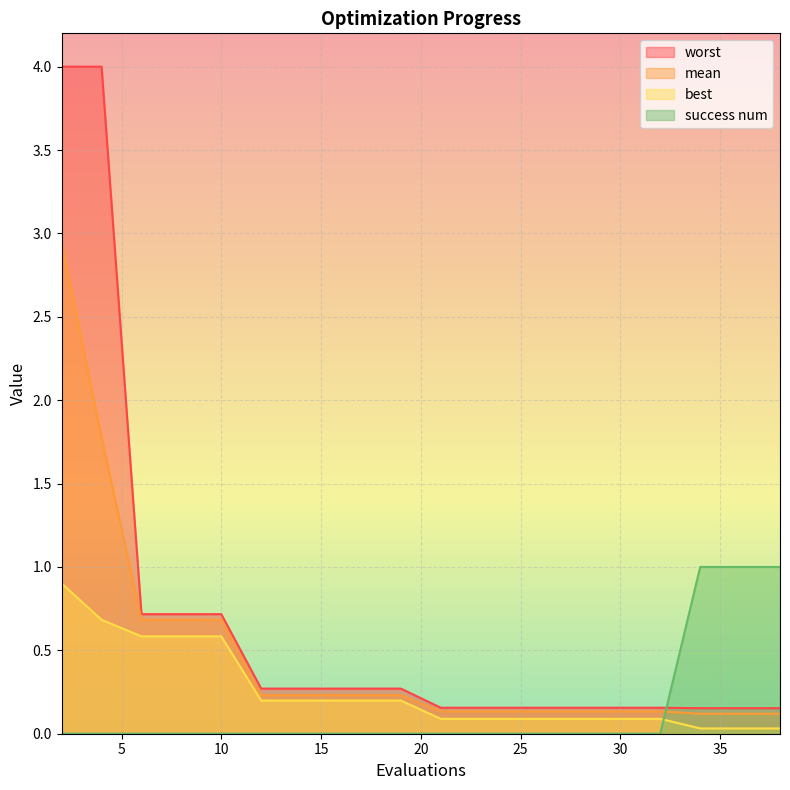

True or false: success num has more than 0 interior local peaks.

False